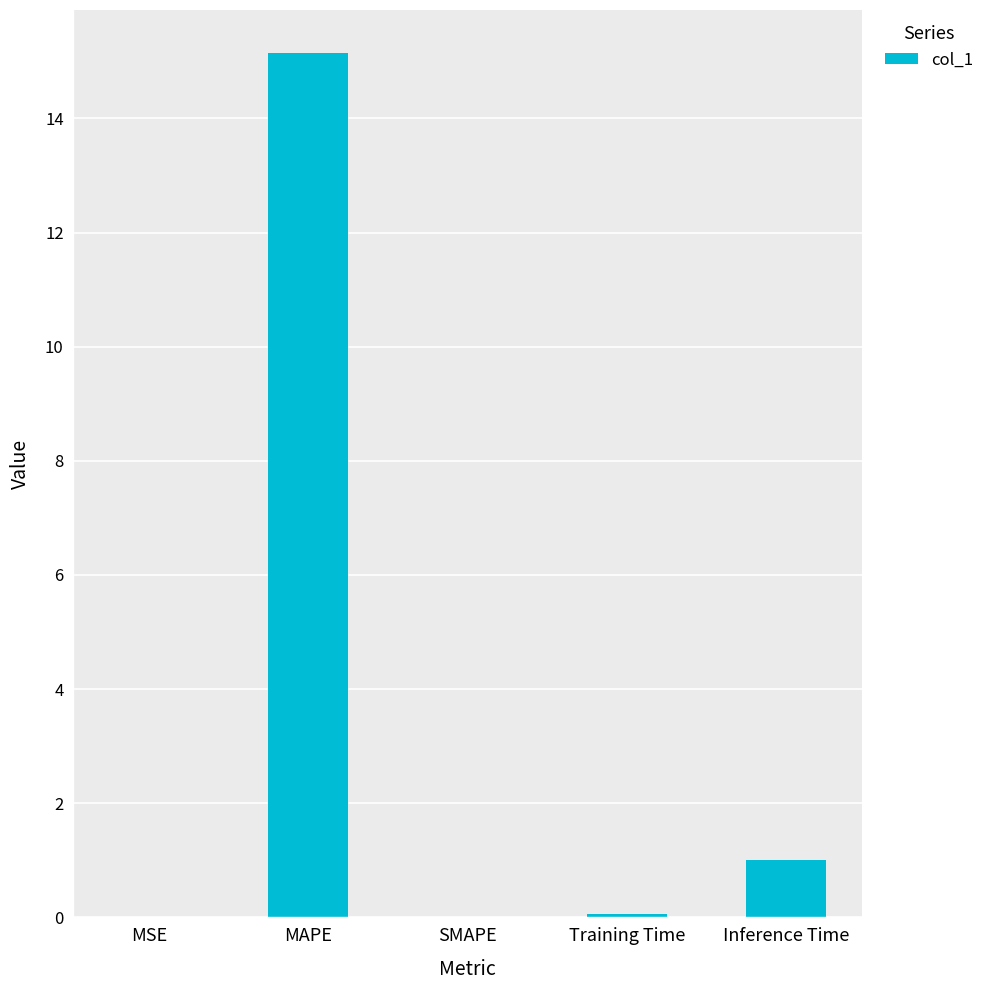

The value at Inference Time is 0.4. True or false?

False